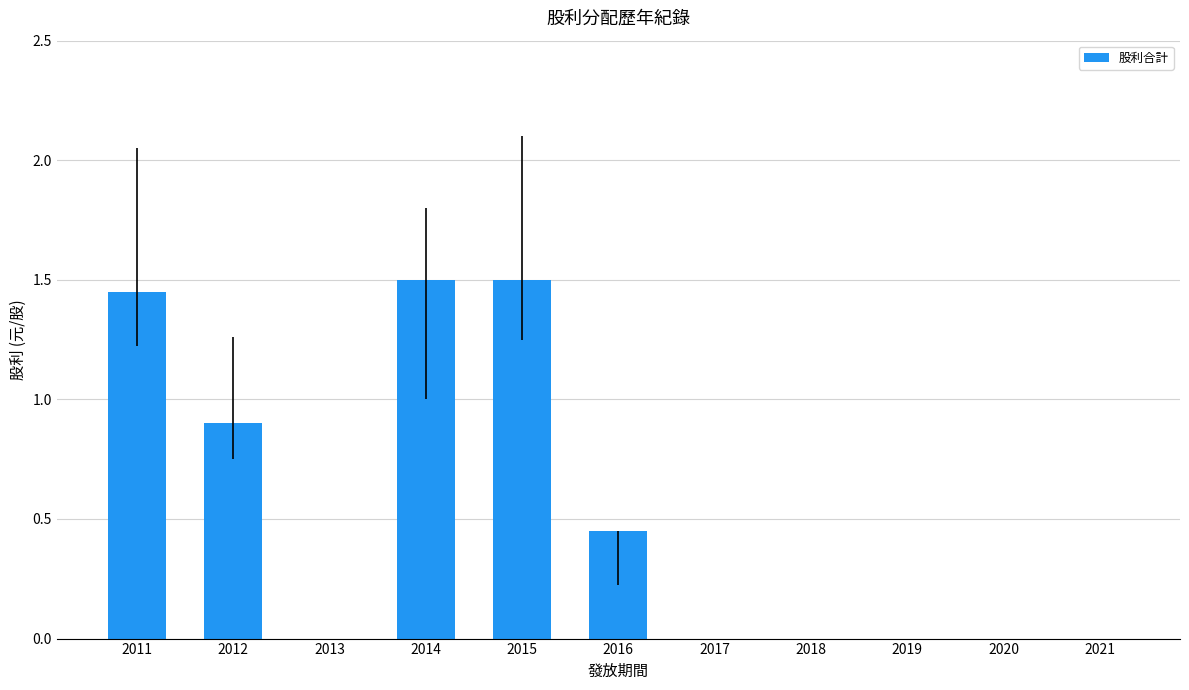

True or false: the data shows -0.6 at 2019.

False